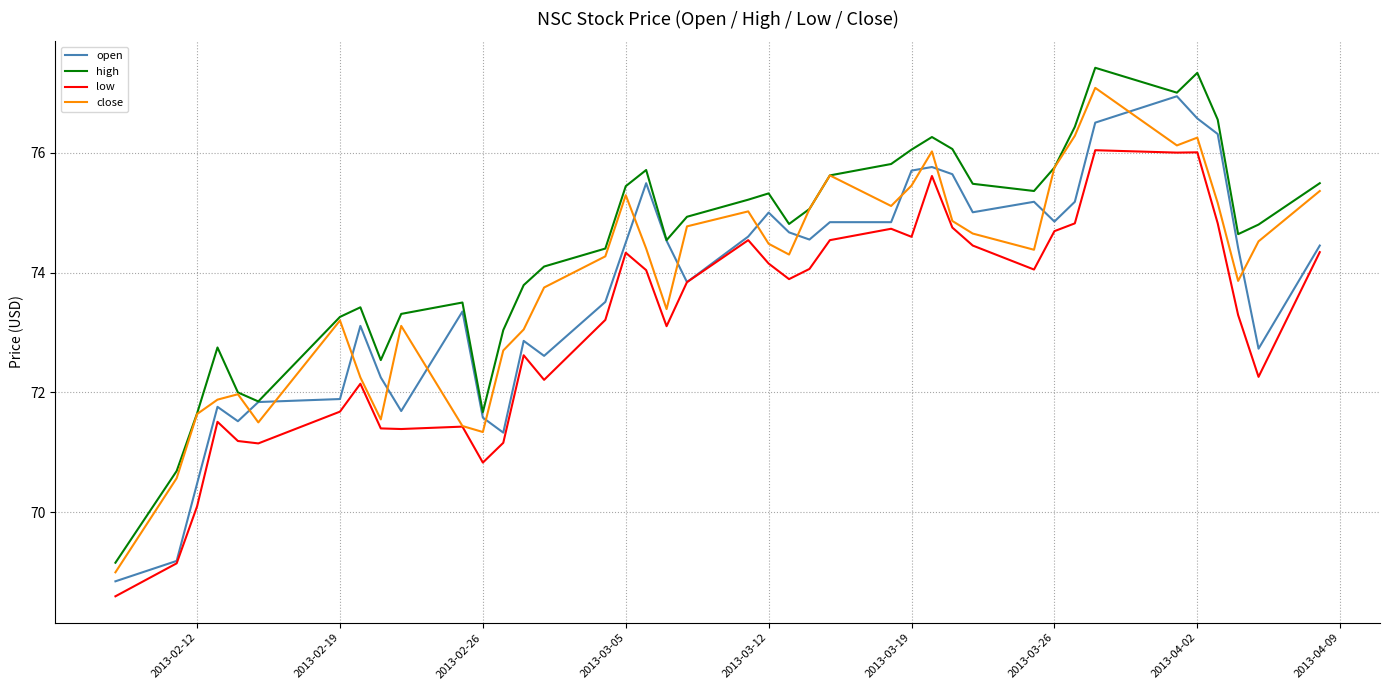

What is the greatest value displayed?

77.4